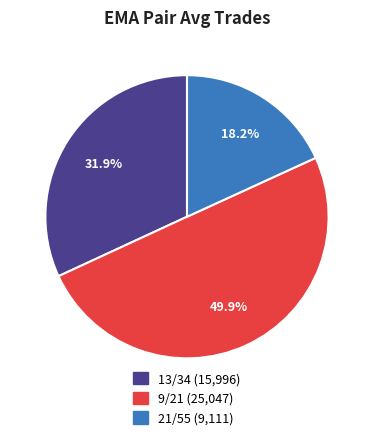

What is the smallest slice in the pie chart?

21/55